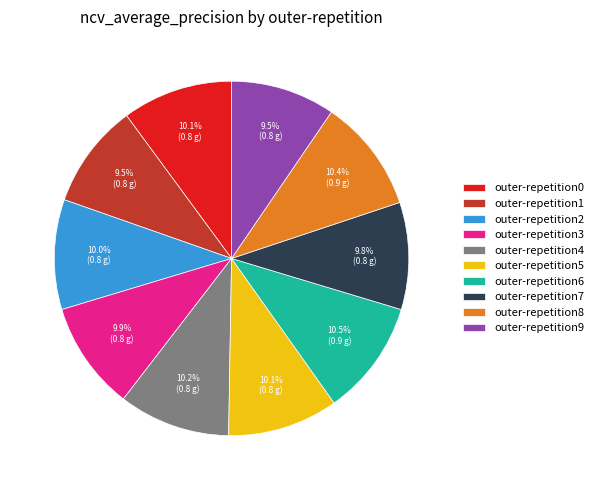

Is there any slice that represents more than half of the pie?

No